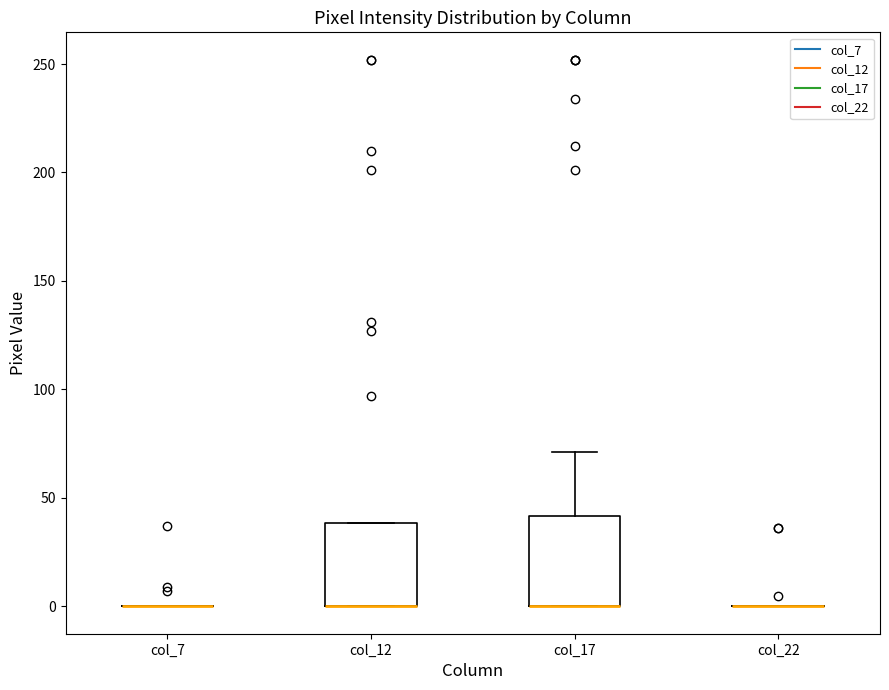

Where is the lower edge of the box for col_12 on the y-axis? The values are not printed on the chart, so give them approximately, as read against the axis.

0